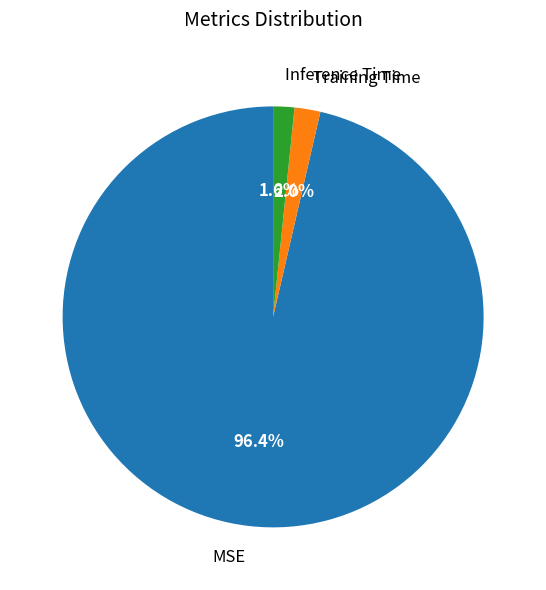

What is the largest slice in the pie chart?

MSE